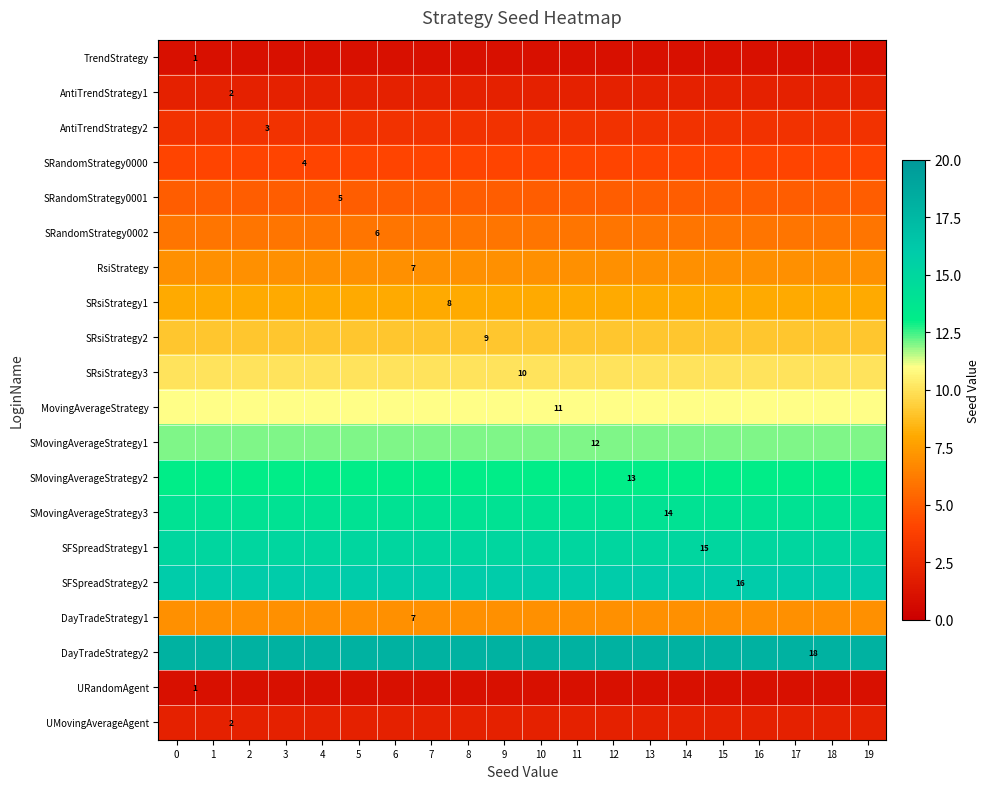

What is the total value across all series at 6?

164